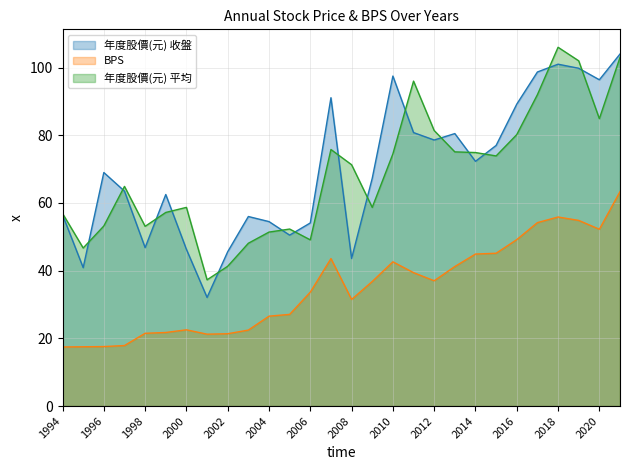

How many data points in 年度股價(元) 收盤 are less than 69?

14